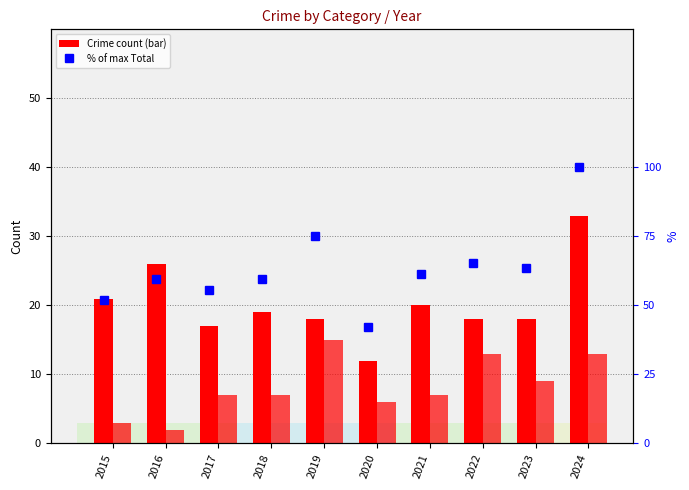

What is the approximate value of Robbery at 2022?

18.0